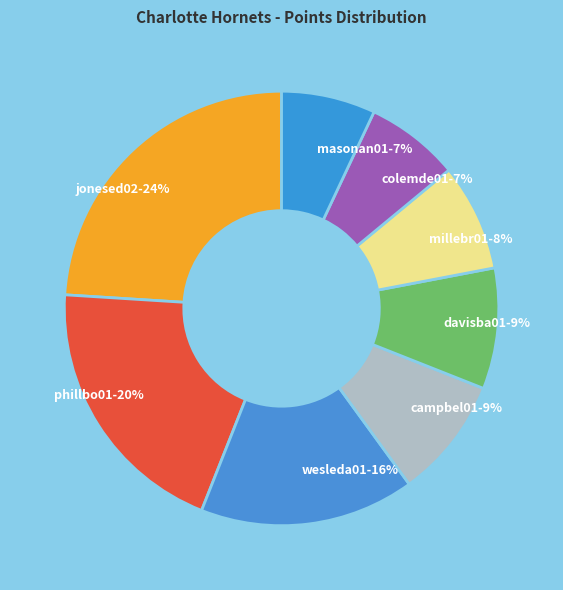

To the nearest percent, what is the average slice percentage?

12%